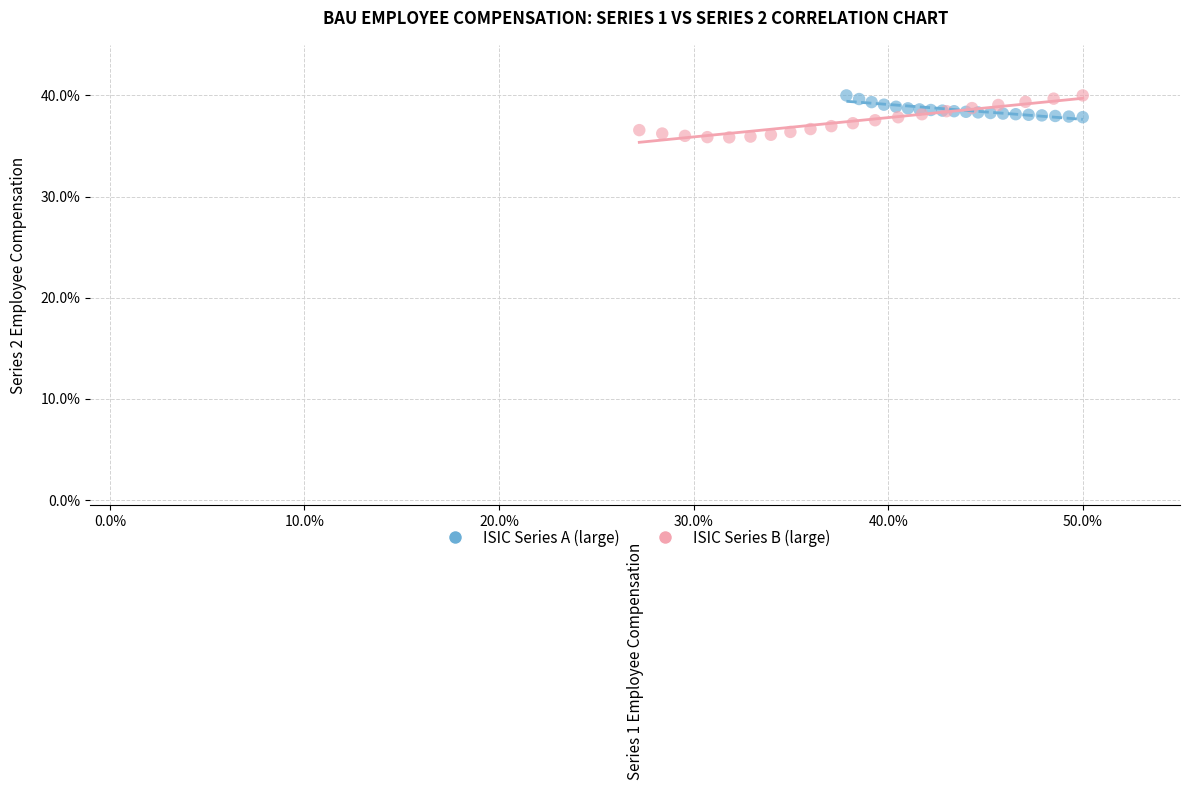

Which series reaches the minimum Y coordinate?

ISIC Series B (large)